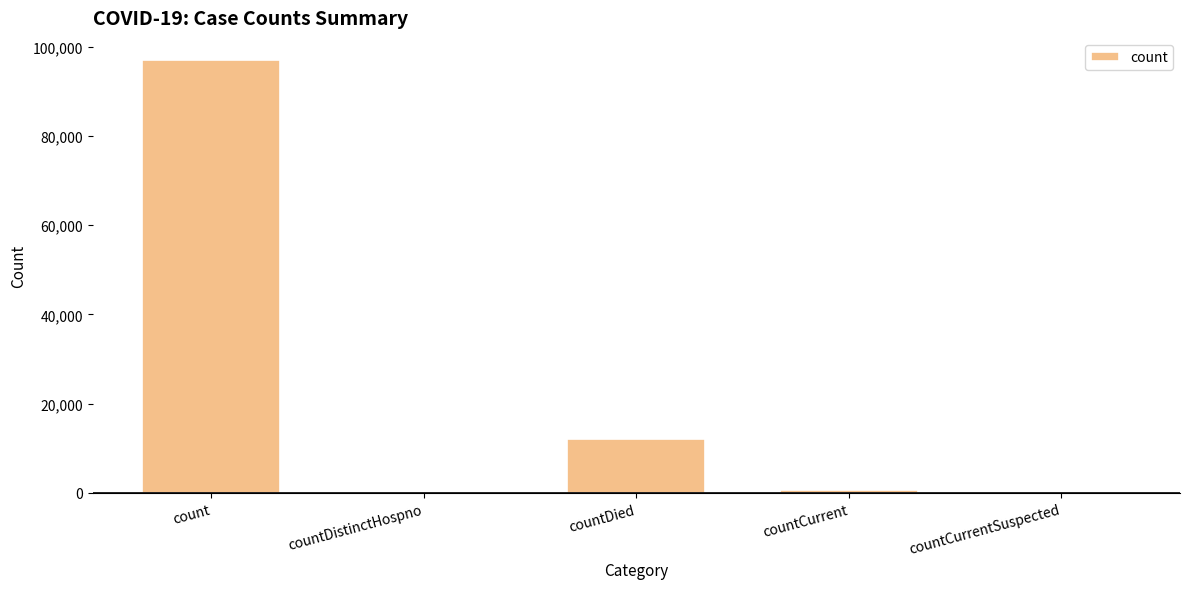

How many series are shown in this chart?

1